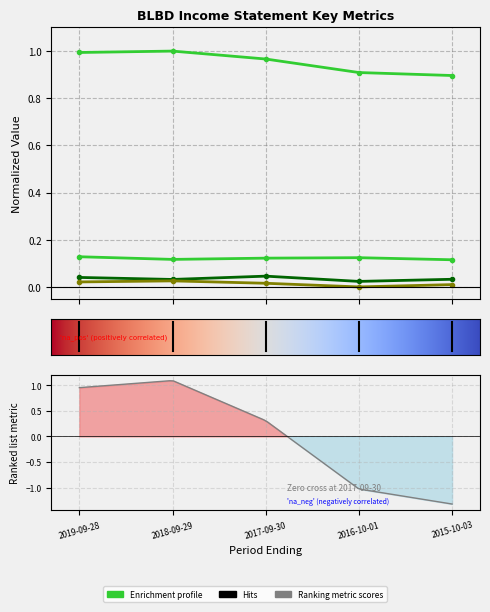

What is the value of the Total Revenue point at the 3rd from the left?

1.0